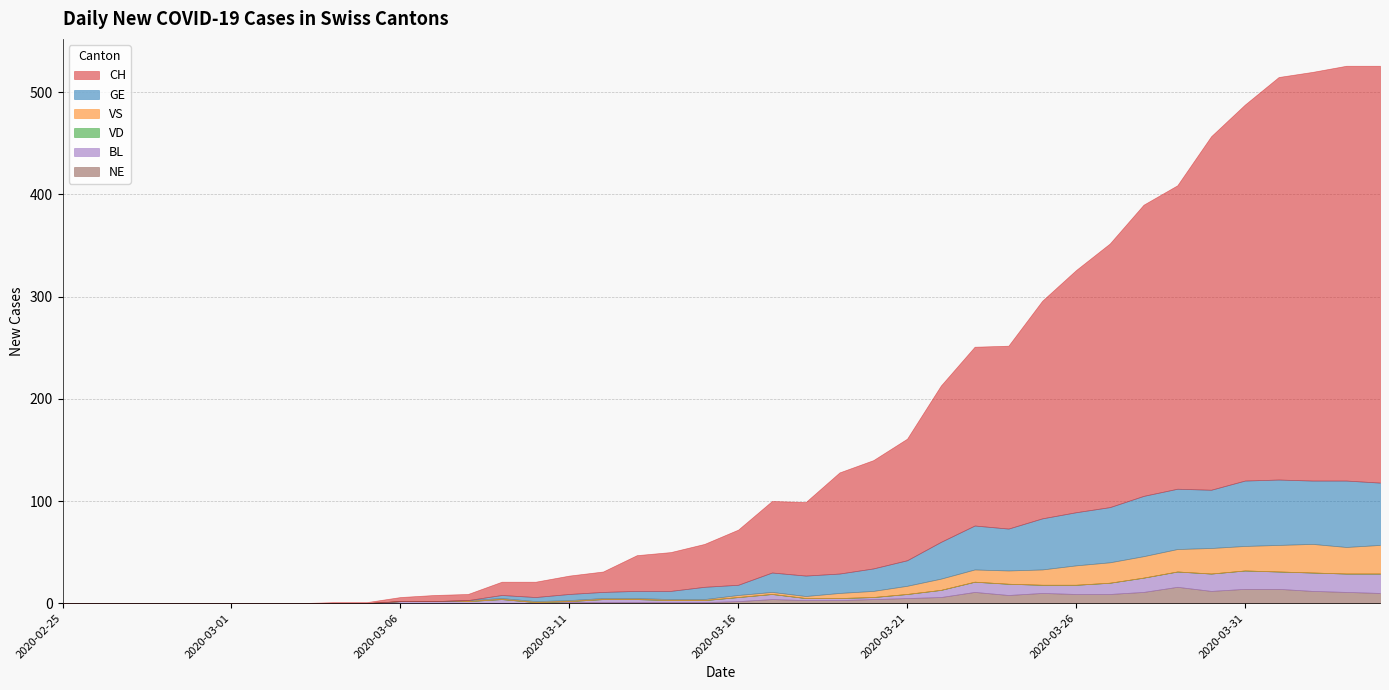

The GE series shows 4 at 2020-03-17. True or false?

False